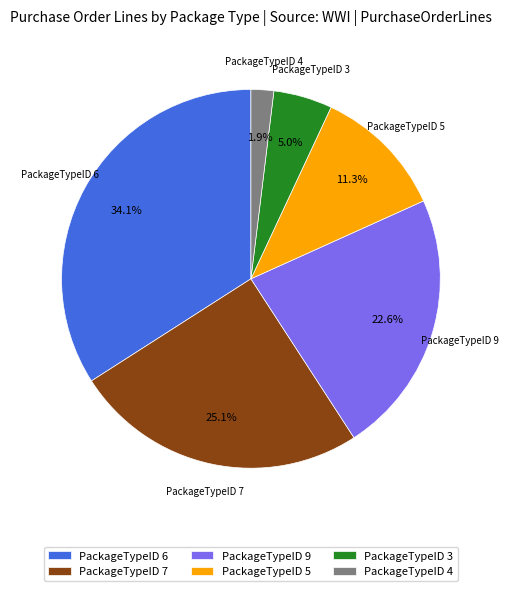

Count the number of slices in the pie.

6